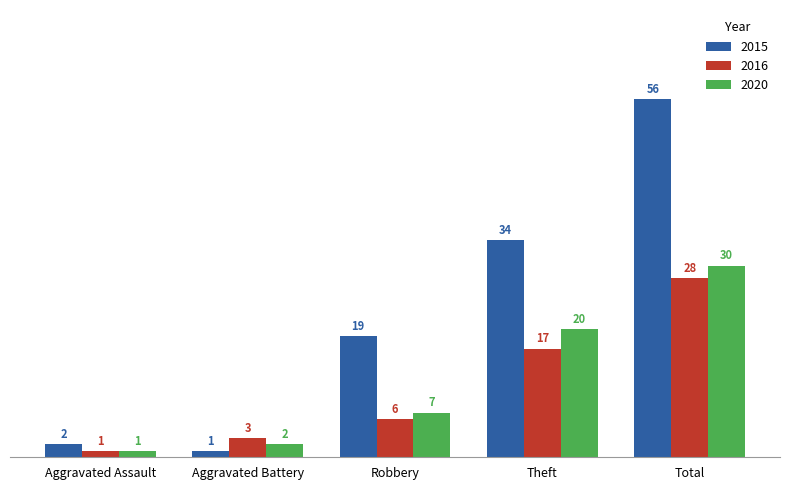

Reading right to left, transcribe all the data shown in this chart.

2015: 56	34	19	1	2
2016: 28	17	6	3	1
2020: 30	20	7	2	1